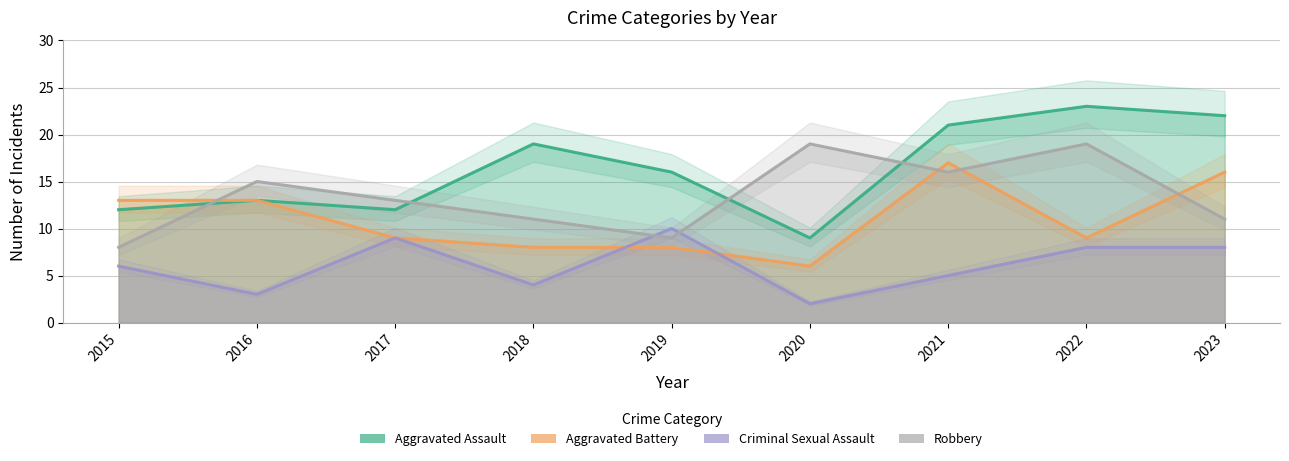

How many interior local valleys does the Aggravated Assault series have?

2